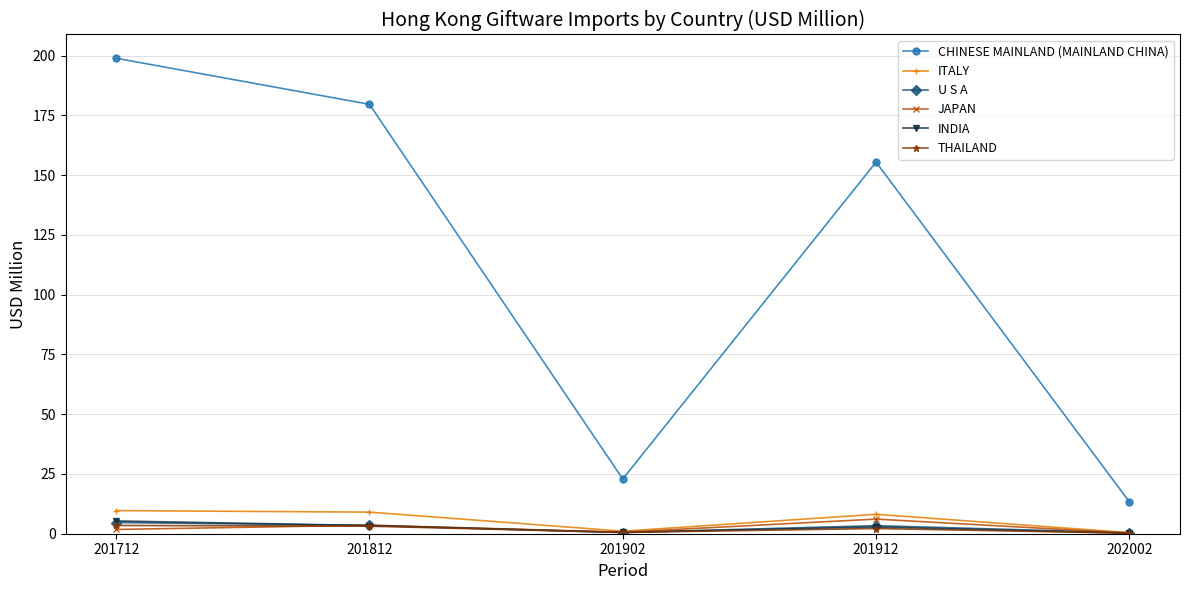

Which label corresponds to the largest value in the chart?

201712